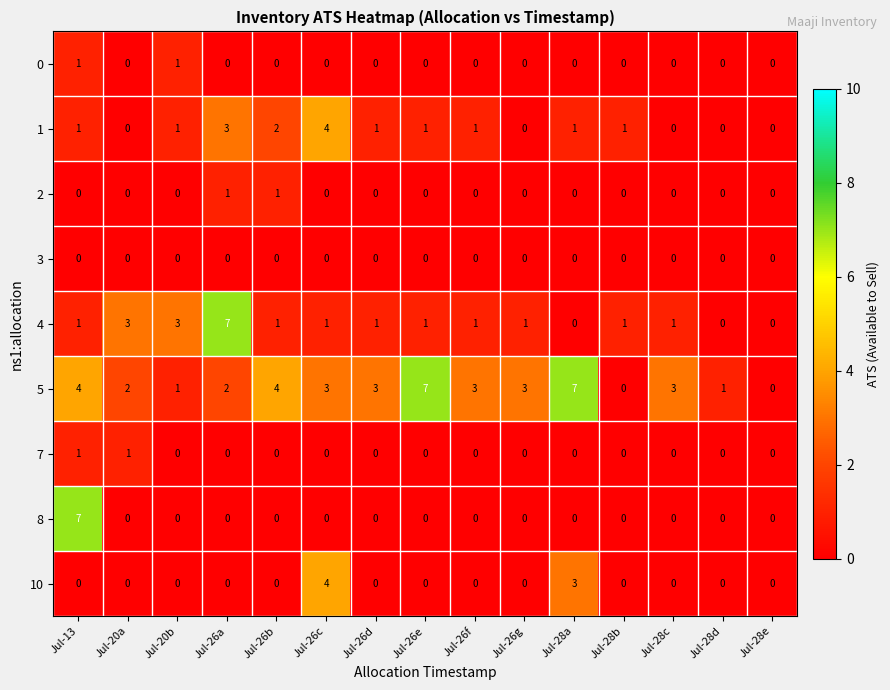

How many data points in 0 are above 0?

2